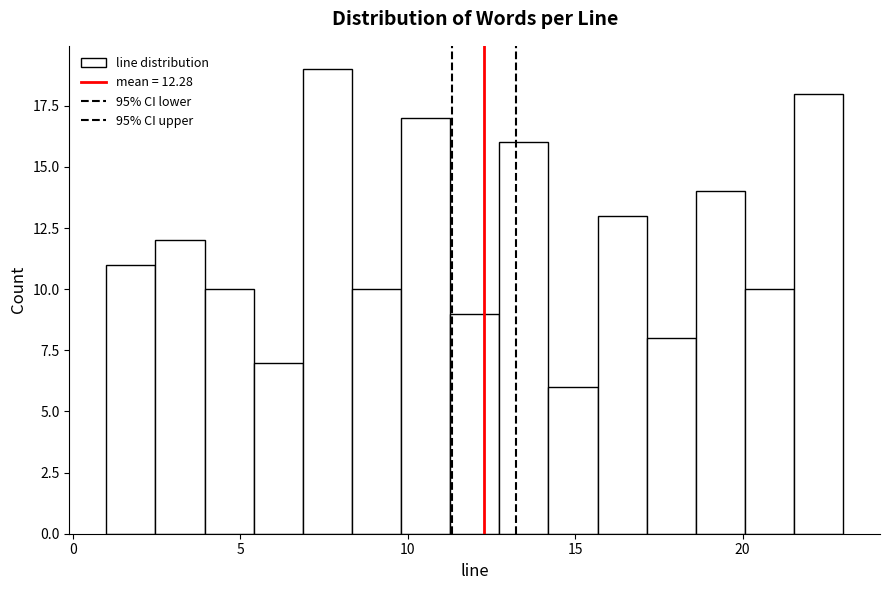

Read against the x-axis, roughly where is the centre of the tallest bar?

7.5